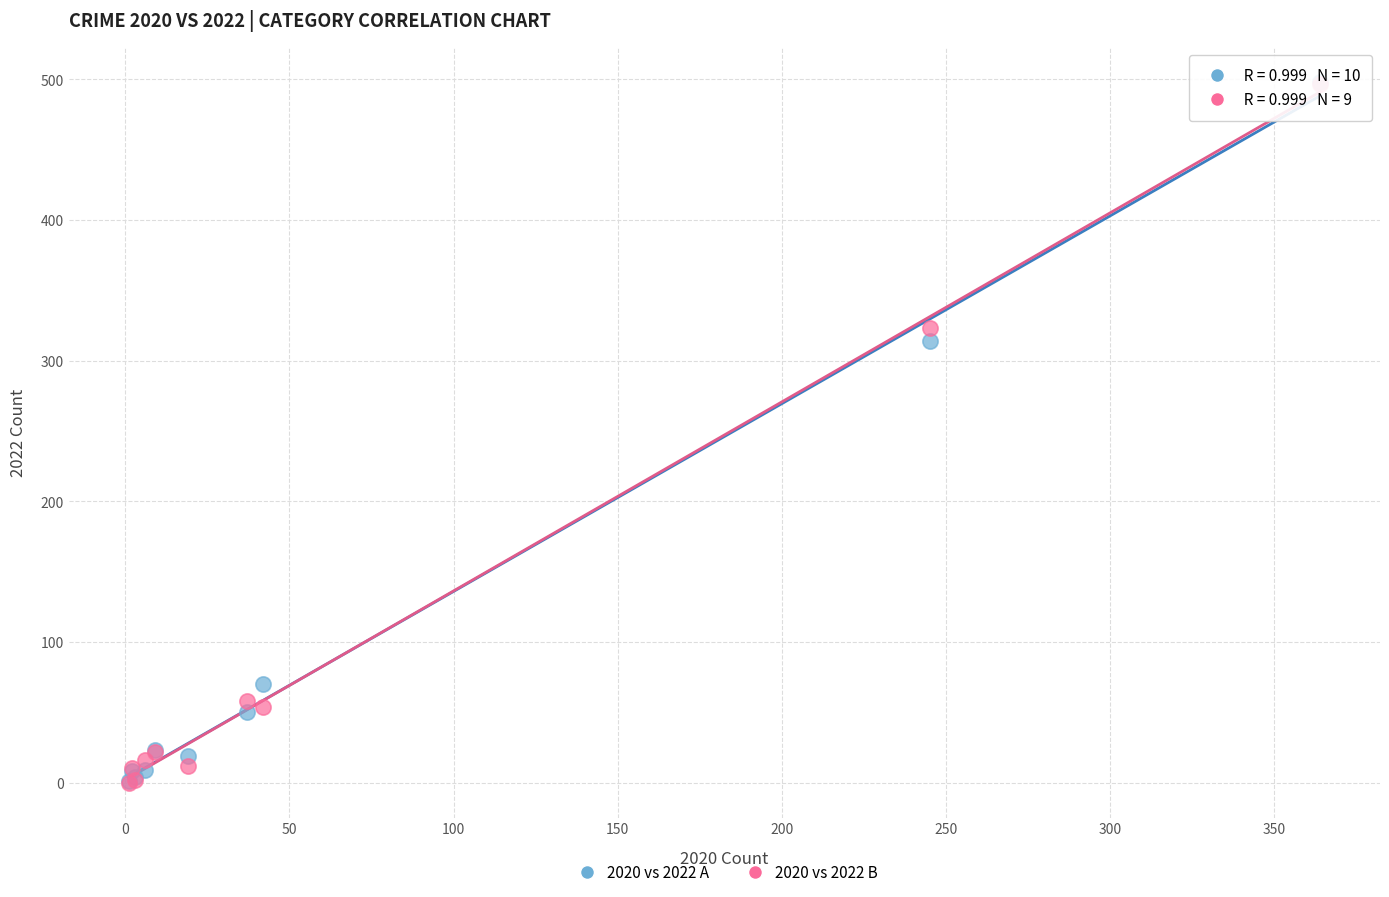

Across all series, what Y value is closest to 249?

314